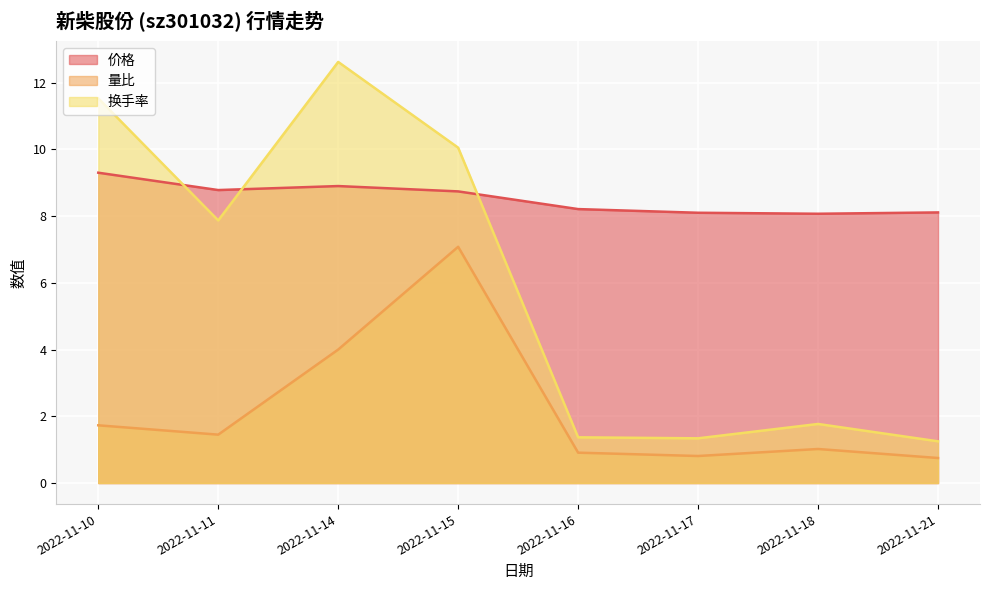

True or false: 换手率 and 量比 cross at least once.

False